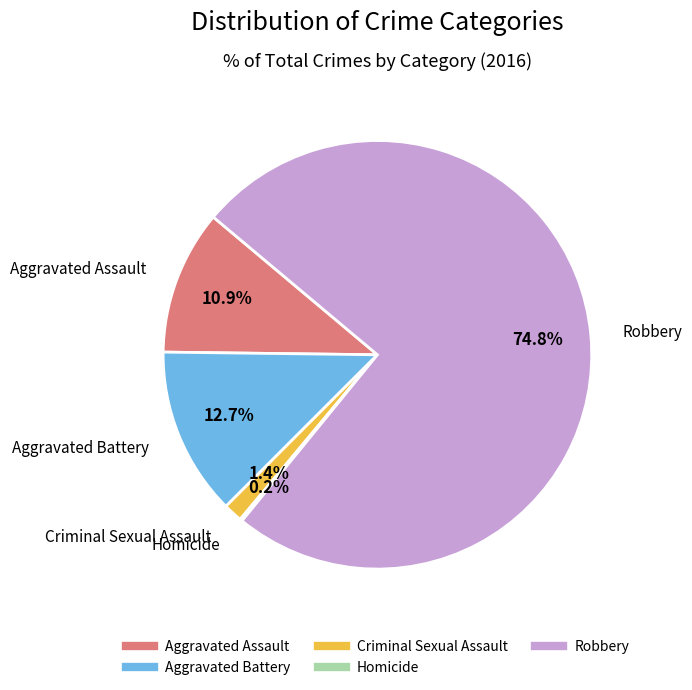

Which category accounts for the majority?

Robbery